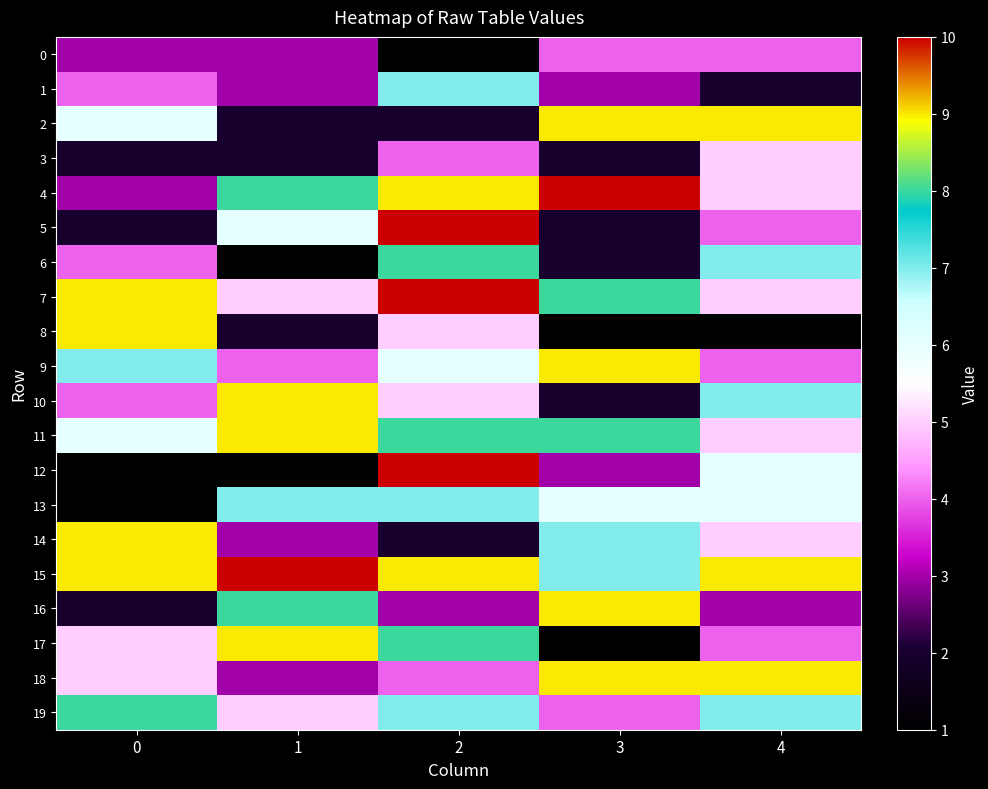

Count the number of data series in this chart.

20